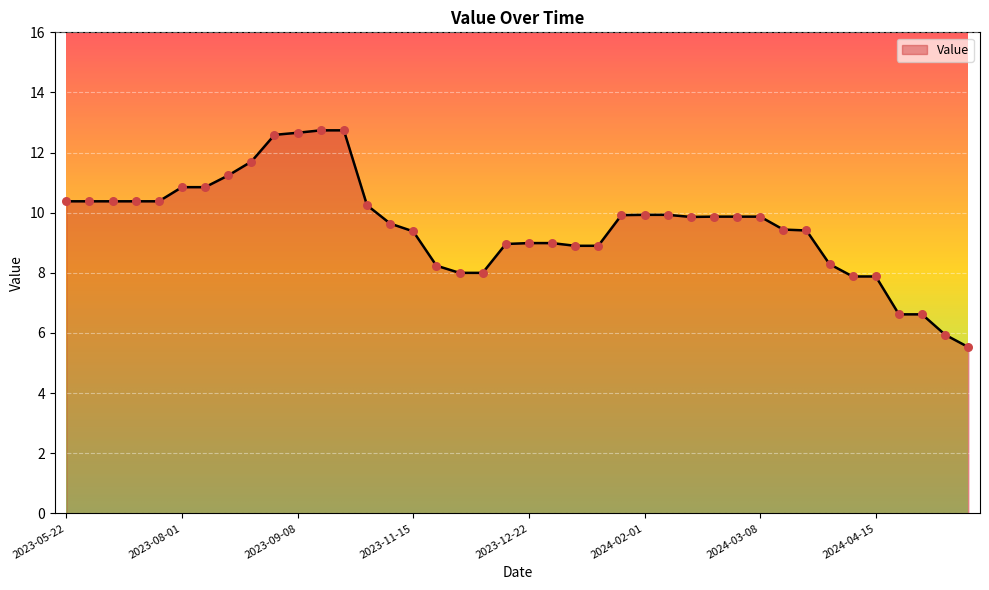

What is the difference between the maximum and minimum values?

7.2